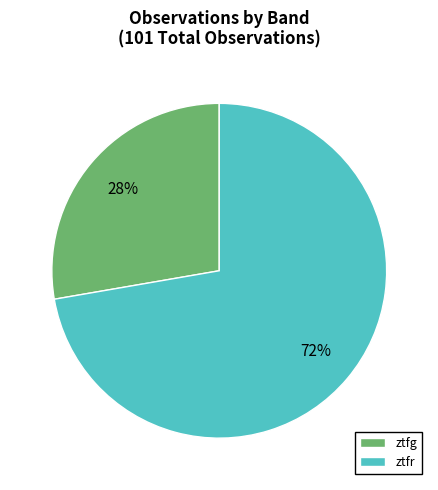

To the nearest percent, what percentage of the pie is ztfr?

72%